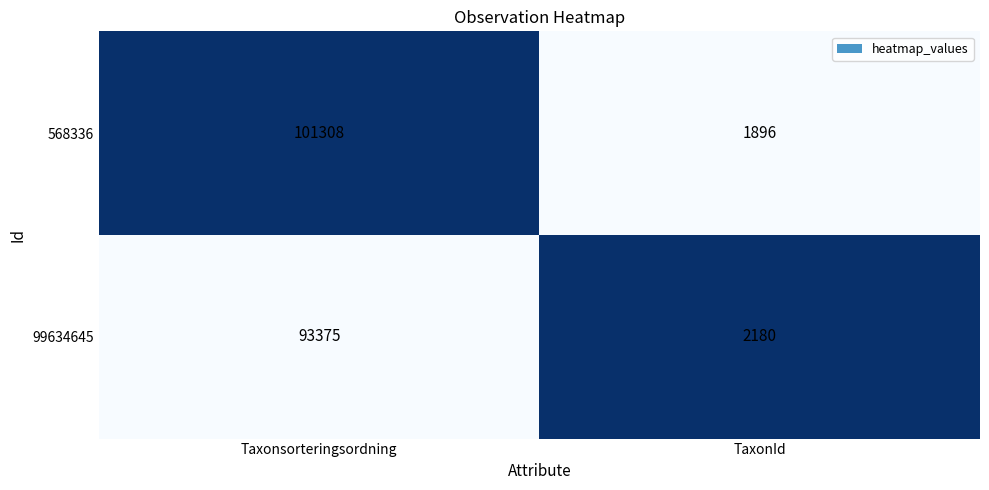

Is it true that 568336 equals 1896 at TaxonId?

True